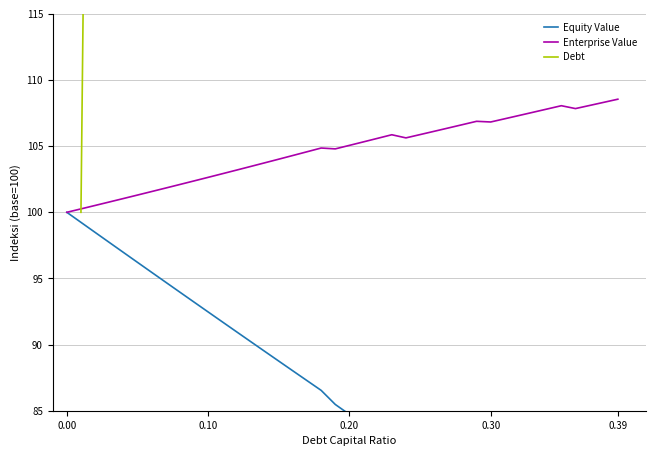

The value of Enterprise Value at 0.28 is 106.6. True or false?

True